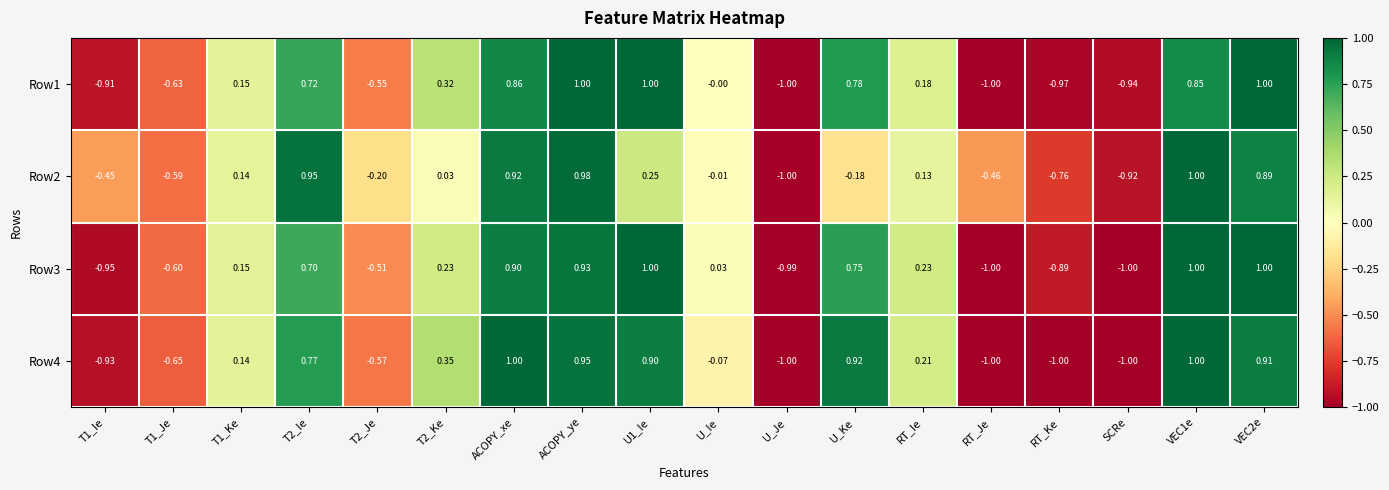

Where is Row1 nearest to the value 0?

U_Ie